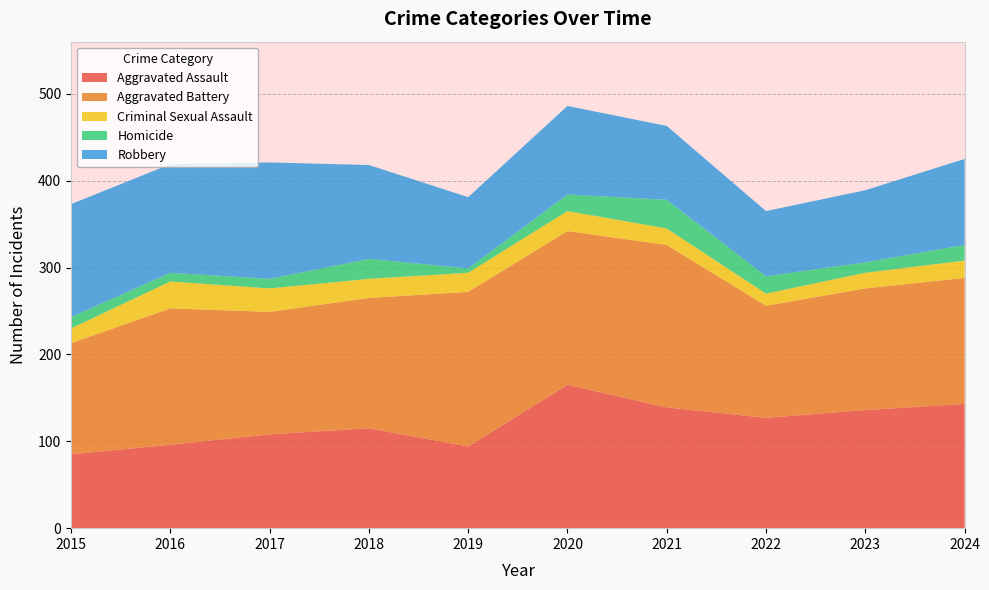

Reading right to left, what are all the values shown in this chart?

Aggravated Assault: 143	136	127	139	165	94	115	108	96	85
Aggravated Battery: 145	140	129	187	177	178	150	141	157	128
Criminal Sexual Assault: 20	18	14	19	23	22	22	27	31	17
Homicide: 18	12	20	33	19	5	23	11	10	13
Robbery: 99	83	75	85	102	82	108	134	125	130